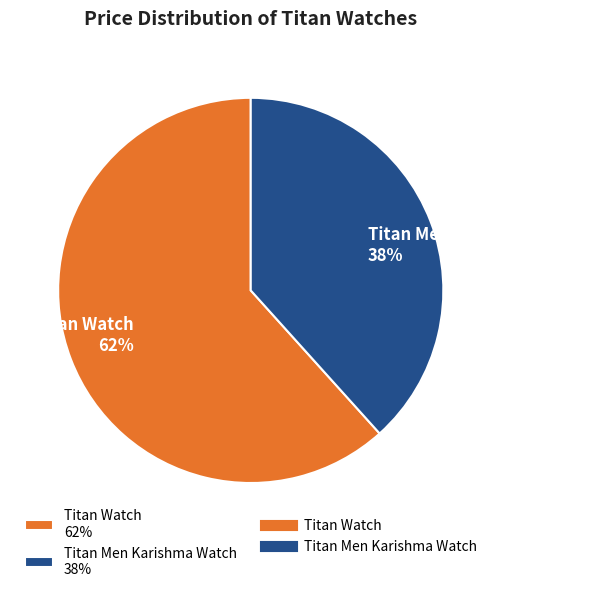

Combined, do Titan Men Karishma Watch 38% and Titan Watch 62% account for over 50%?

Yes